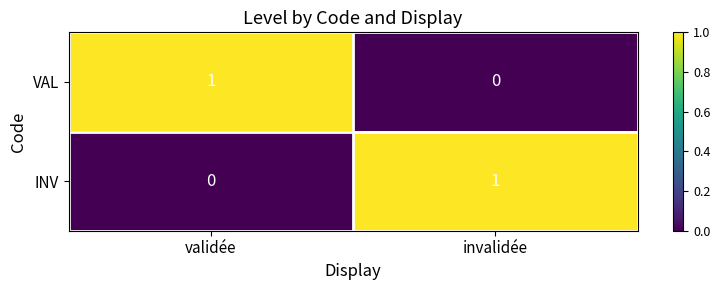

Rank the series at validée from lowest to highest value.

INV, VAL